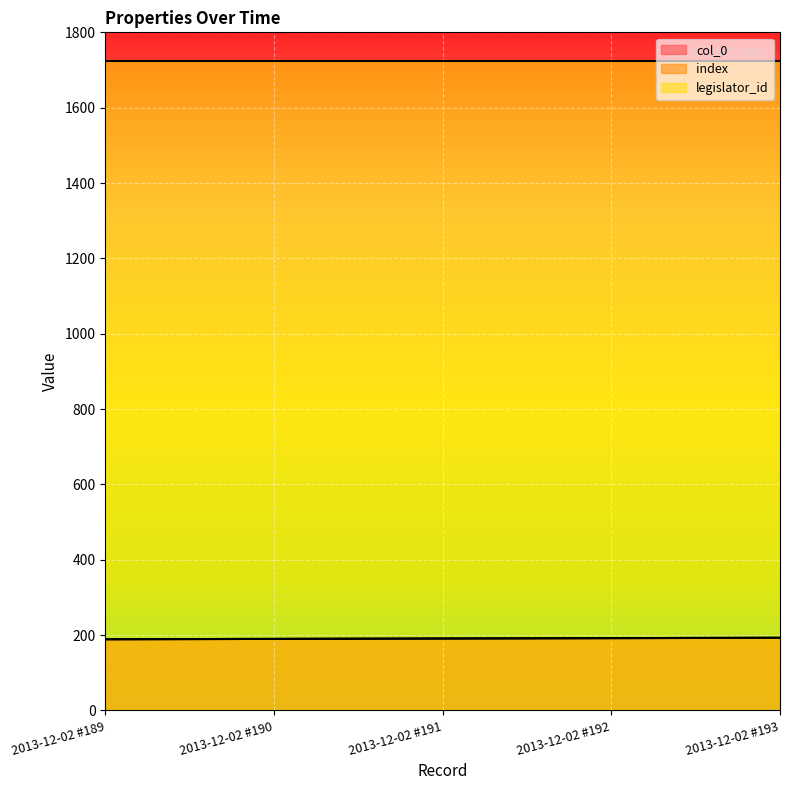

At which category is the sum across all series the highest?

2013-12-02 #193